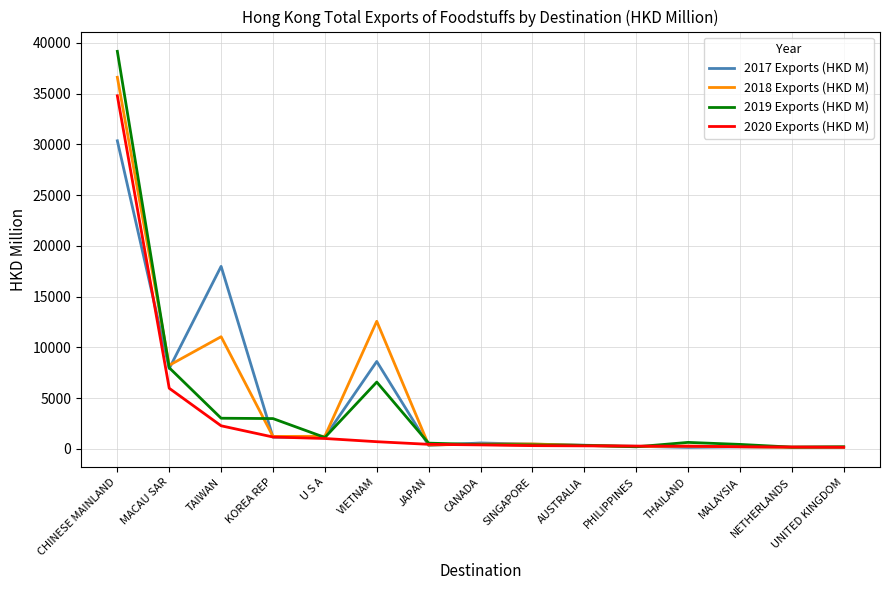

Which series has the widest spread of values?

2019 Exports (HKD M)